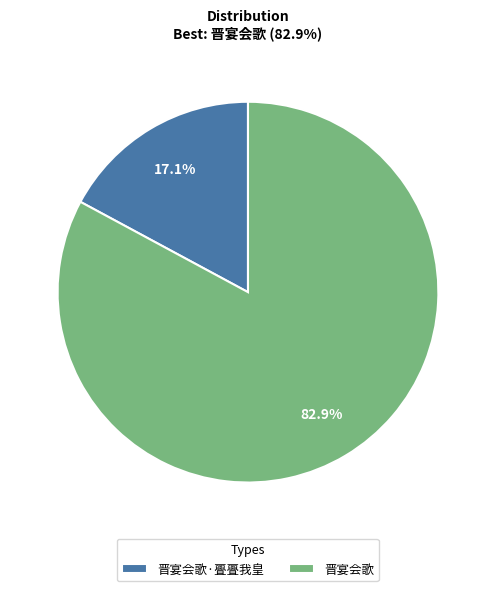

Which slice is the largest?

晋宴会歌